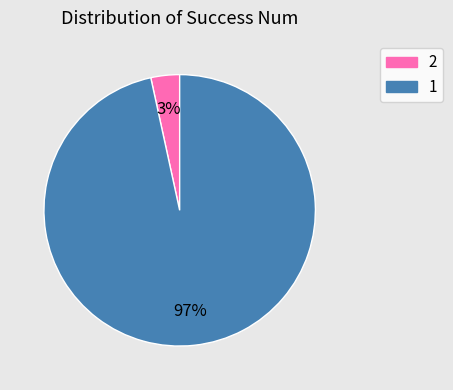

Is 1 the majority of the pie?

Yes